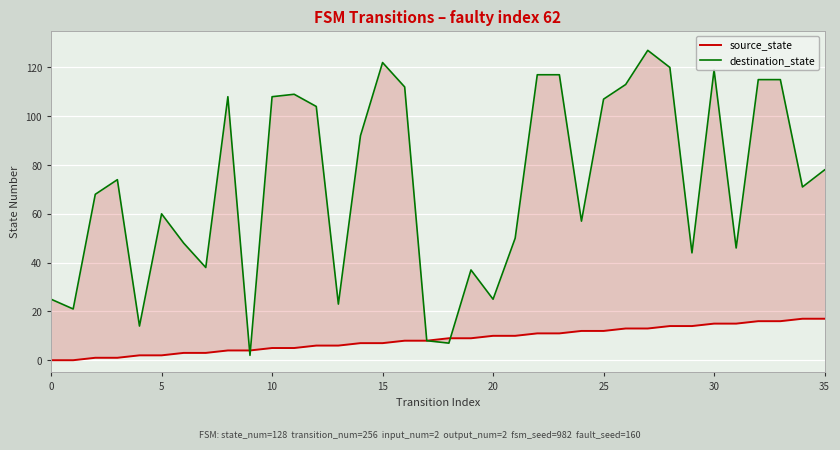

Which series has the largest total across all categories?

destination_state